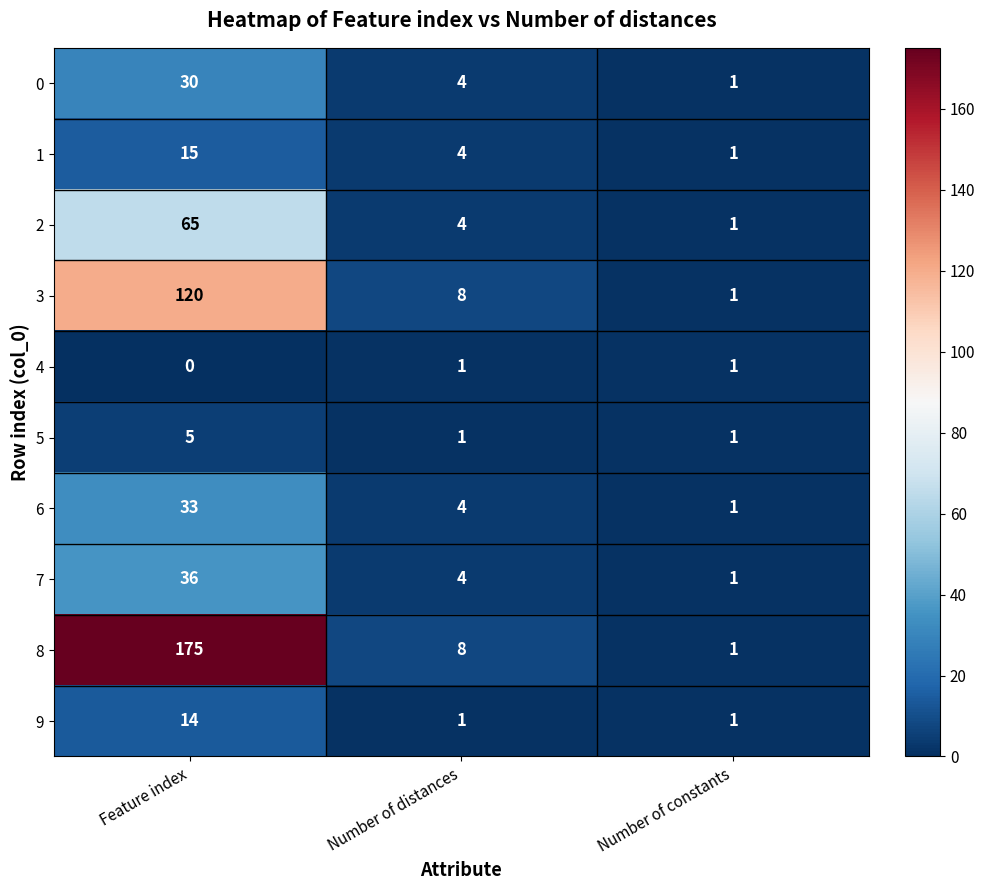

Reading left to right, list all the values displayed in this chart.

0: 30	4	1
1: 15	4	1
2: 65	4	1
3: 120	8	1
4: 0	1	1
5: 5	1	1
6: 33	4	1
7: 36	4	1
8: 175	8	1
9: 14	1	1